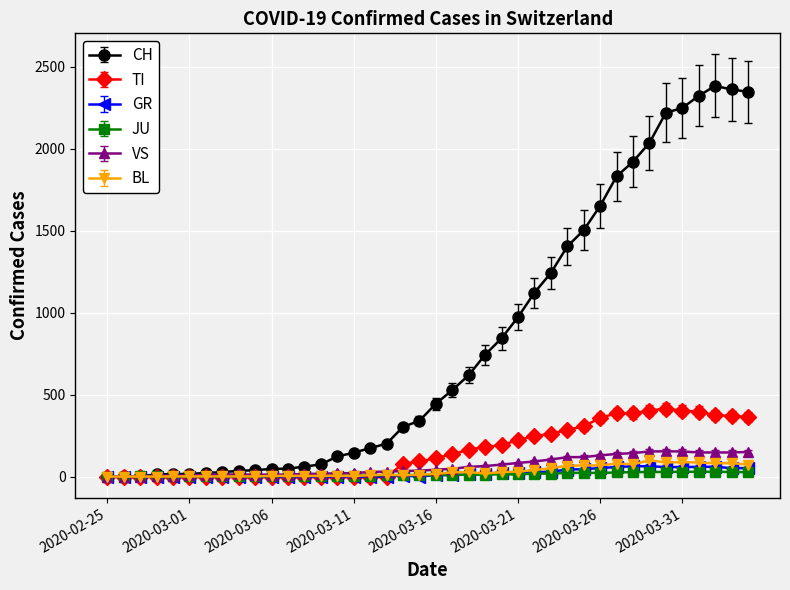

Which series ends up on top after the final intersection of GR and JU?

GR